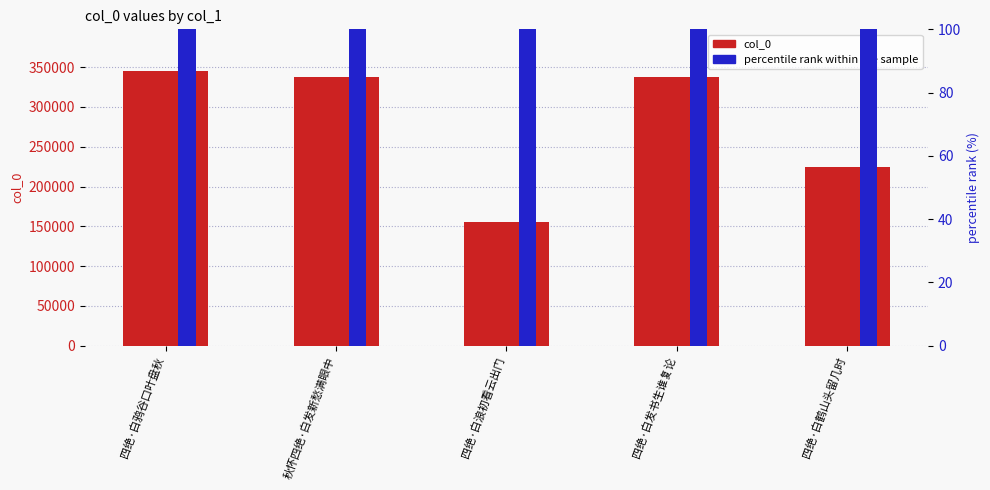

At how many categories does at least one series exceed 228848?

3